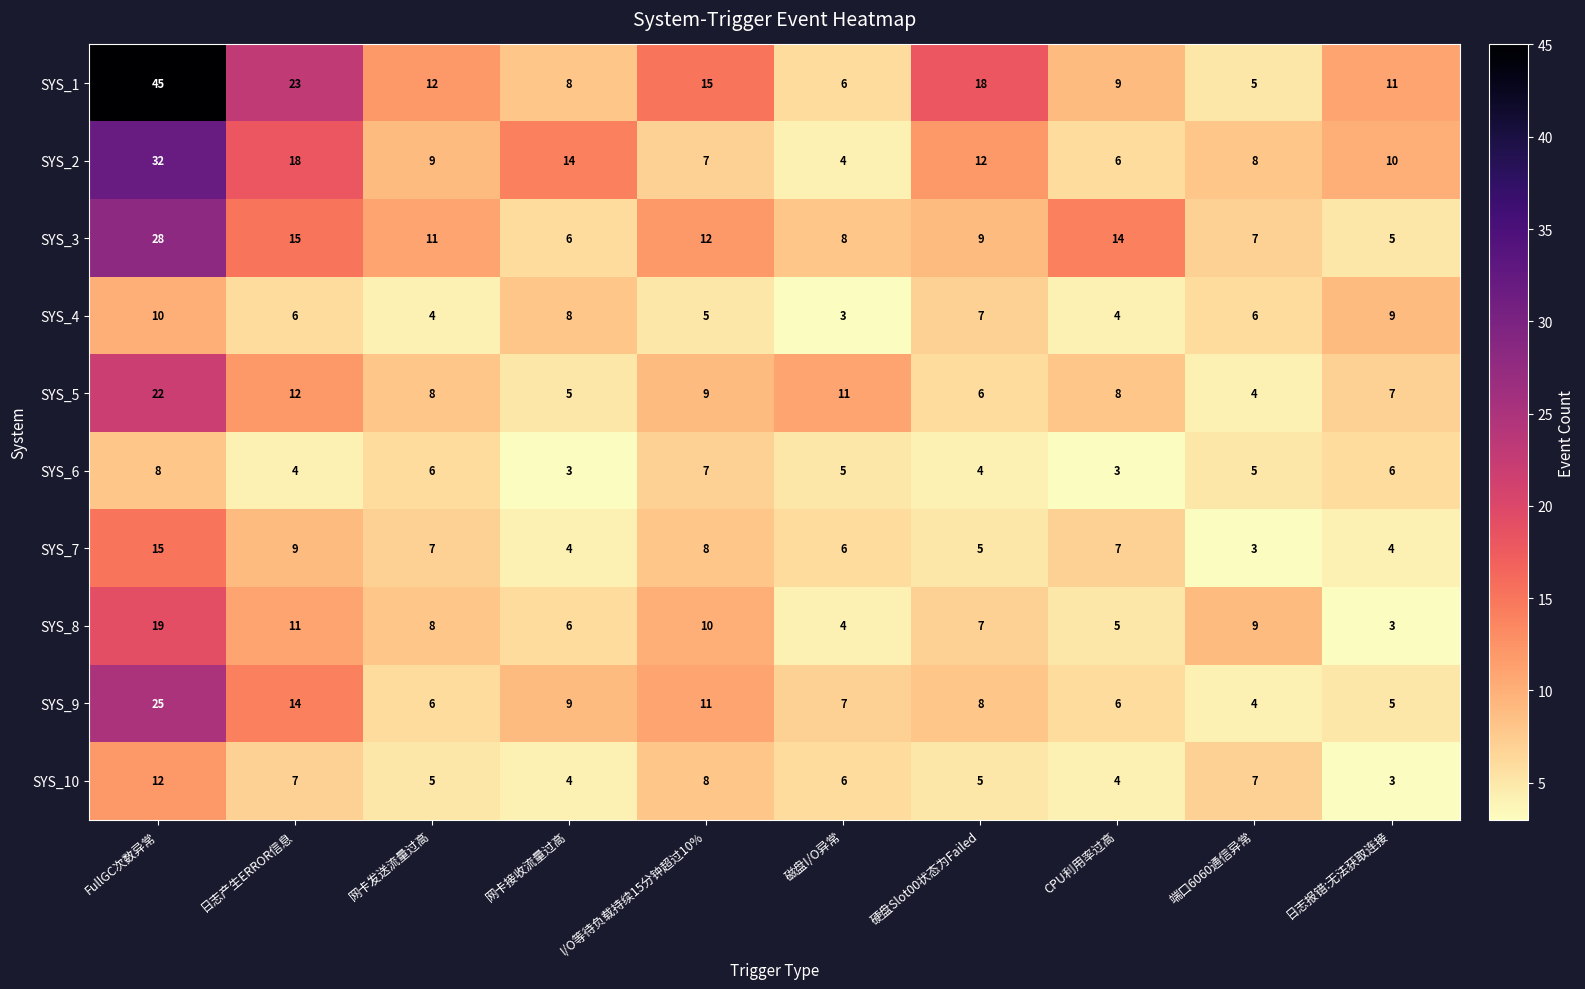

Is it true that SYS_6 equals 7 at I/O等待负载持续15分钟超过10%?

True